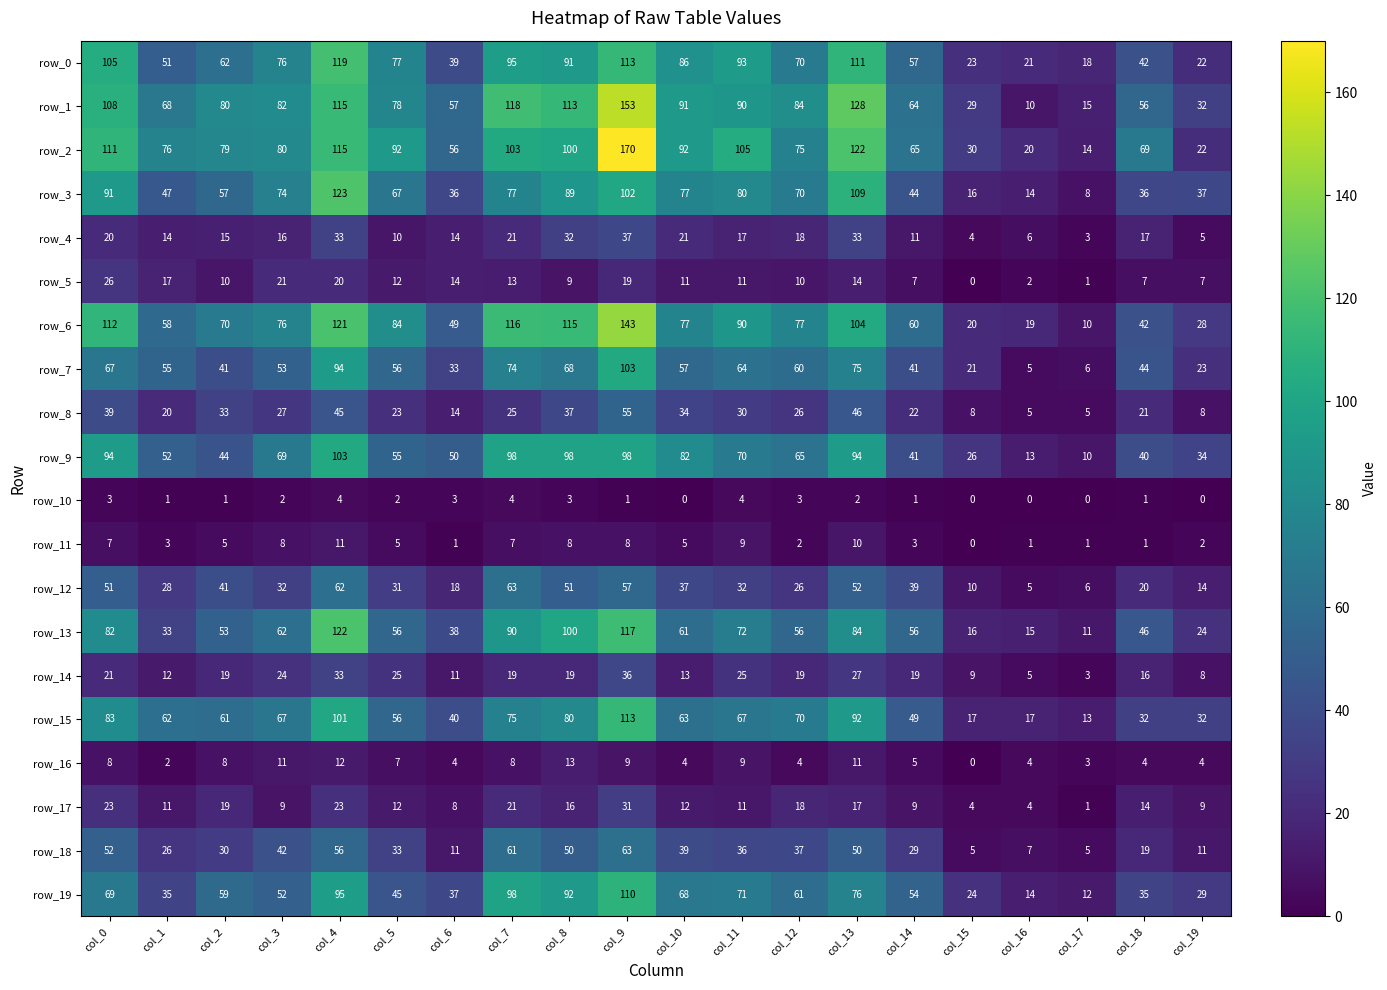

What is the difference between the highest and lowest values at col_0?

109